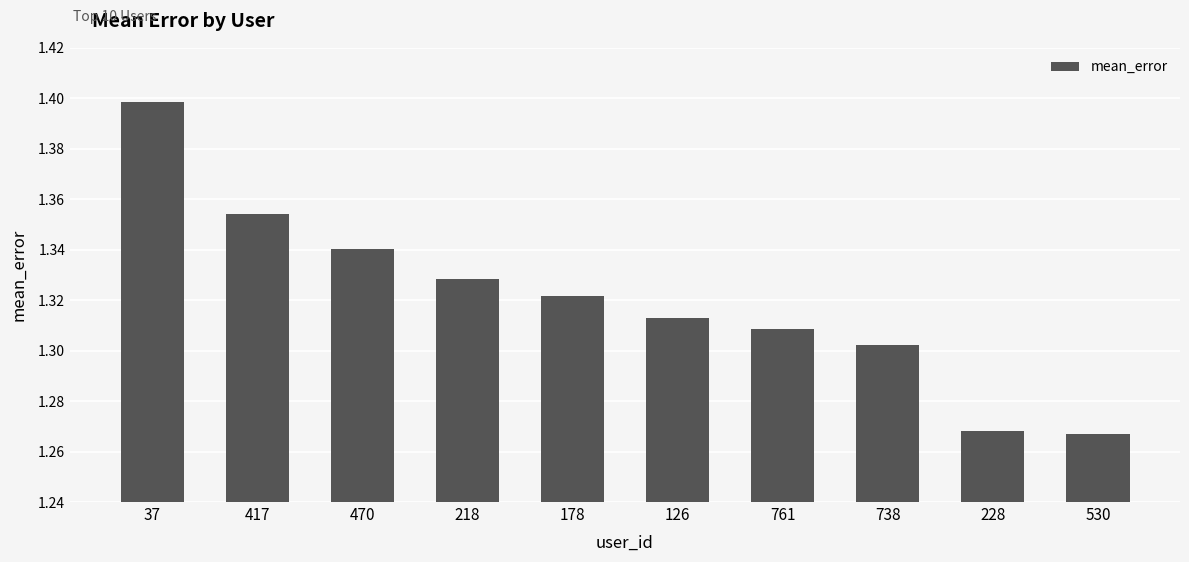

What is the label of the 2nd bar from the right?

228